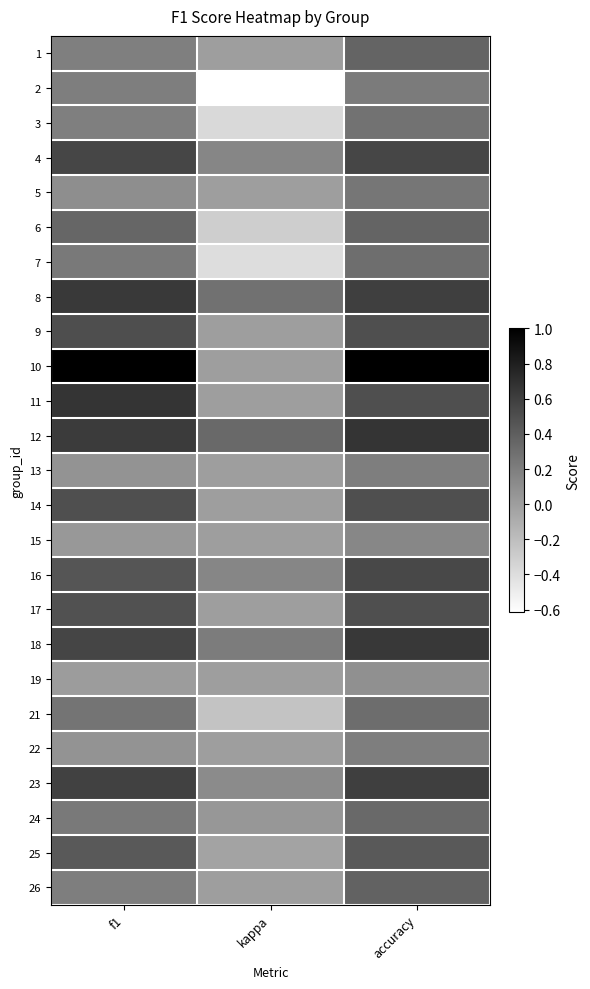

Reading right to left, list all the values displayed in this chart.

1: accuracy=0.4	kappa=0.0	f1=0.2
2: accuracy=0.2	kappa=-0.6	f1=0.2
3: accuracy=0.3	kappa=-0.4	f1=0.2
4: accuracy=0.6	kappa=0.2	f1=0.6
5: accuracy=0.2	kappa=0.0	f1=0.1
6: accuracy=0.4	kappa=-0.3	f1=0.4
7: accuracy=0.3	kappa=-0.4	f1=0.2
8: accuracy=0.6	kappa=0.3	f1=0.6
9: accuracy=0.5	kappa=0.0	f1=0.5
10: accuracy=1.0	kappa=0.0	f1=1.0
11: accuracy=0.5	kappa=0.0	f1=0.7
12: accuracy=0.7	kappa=0.3	f1=0.6
13: accuracy=0.2	kappa=0.0	f1=0.1
14: accuracy=0.5	kappa=0.0	f1=0.5
15: accuracy=0.1	kappa=0.0	f1=0.0
16: accuracy=0.5	kappa=0.2	f1=0.5
17: accuracy=0.5	kappa=0.0	f1=0.5
18: accuracy=0.6	kappa=0.2	f1=0.6
19: accuracy=0.1	kappa=0.0	f1=0.0
21: accuracy=0.3	kappa=-0.2	f1=0.3
22: accuracy=0.2	kappa=0.0	f1=0.1
23: accuracy=0.6	kappa=0.1	f1=0.6
24: accuracy=0.3	kappa=0.0	f1=0.2
25: accuracy=0.4	kappa=-0.0	f1=0.4
26: accuracy=0.4	kappa=0.0	f1=0.2